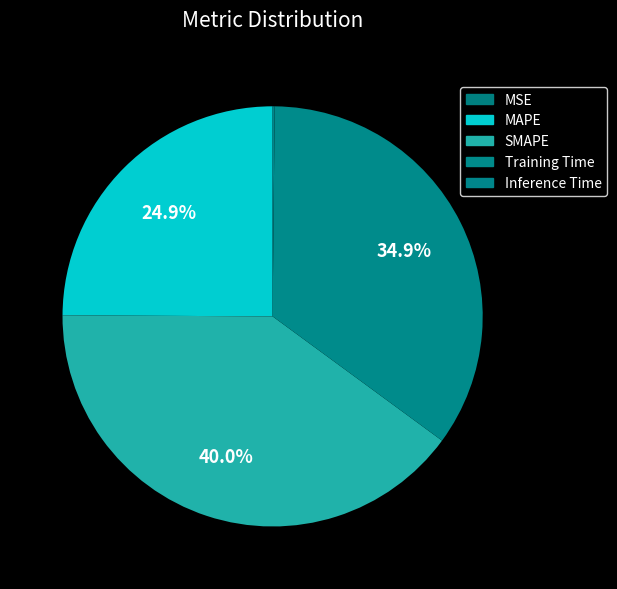

True or false: SMAPE accounts for 53% of the total.

False